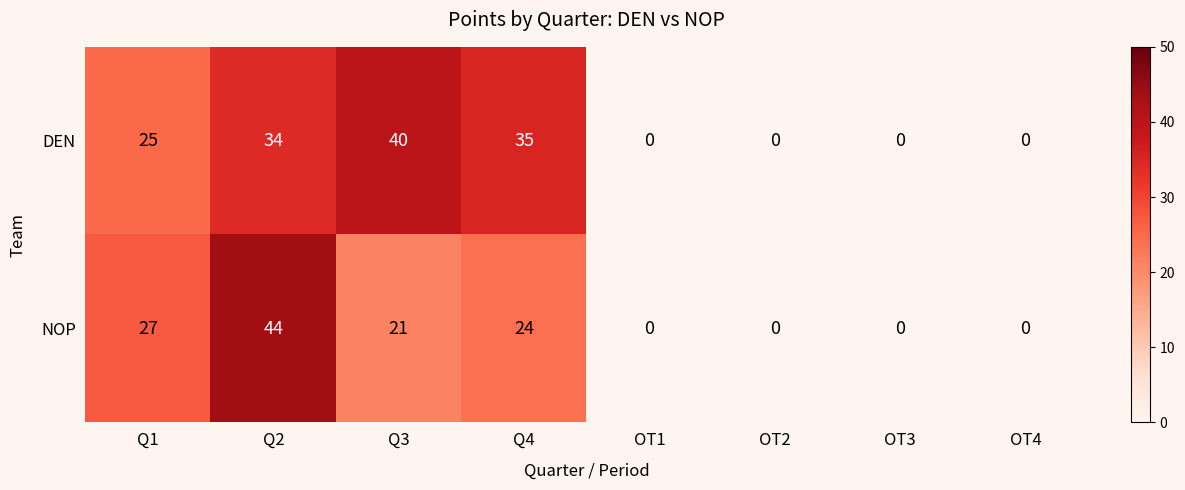

Reading right to left, list all the values displayed in this chart.

DEN: 0	0	0	0	35	40	34	25
NOP: 0	0	0	0	24	21	44	27